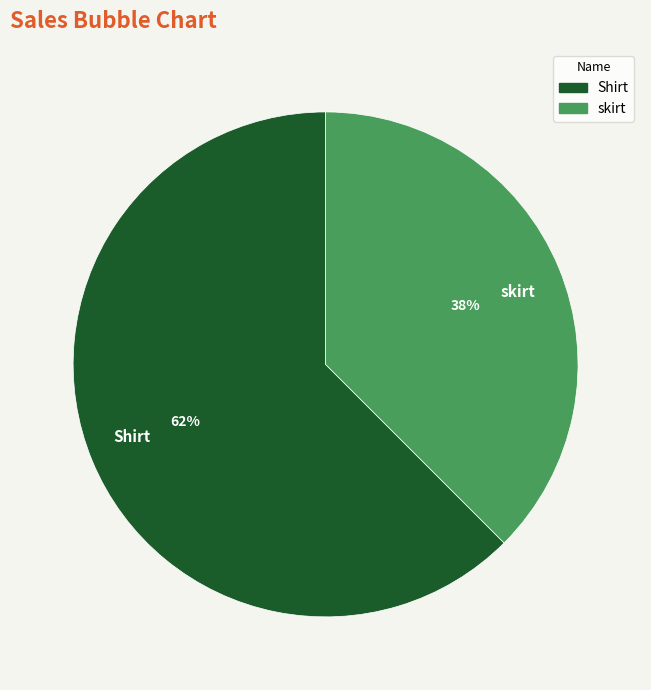

The Shirt slice represents 77% of the pie. True or false?

False